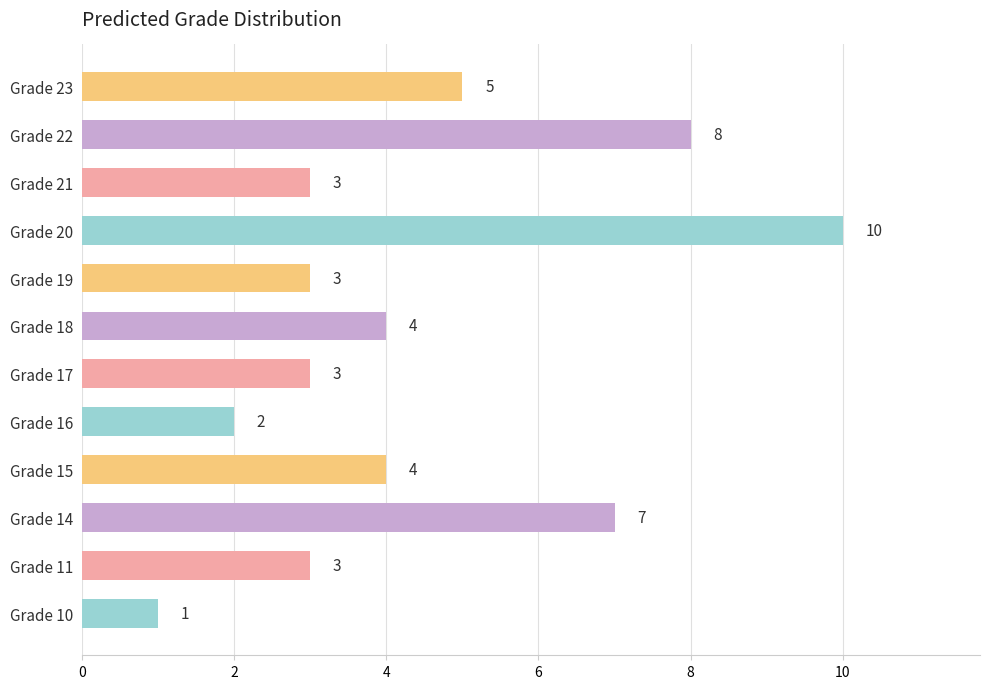

Approximately how many times larger is the value at Grade 20 compared to Grade 19?

3.3